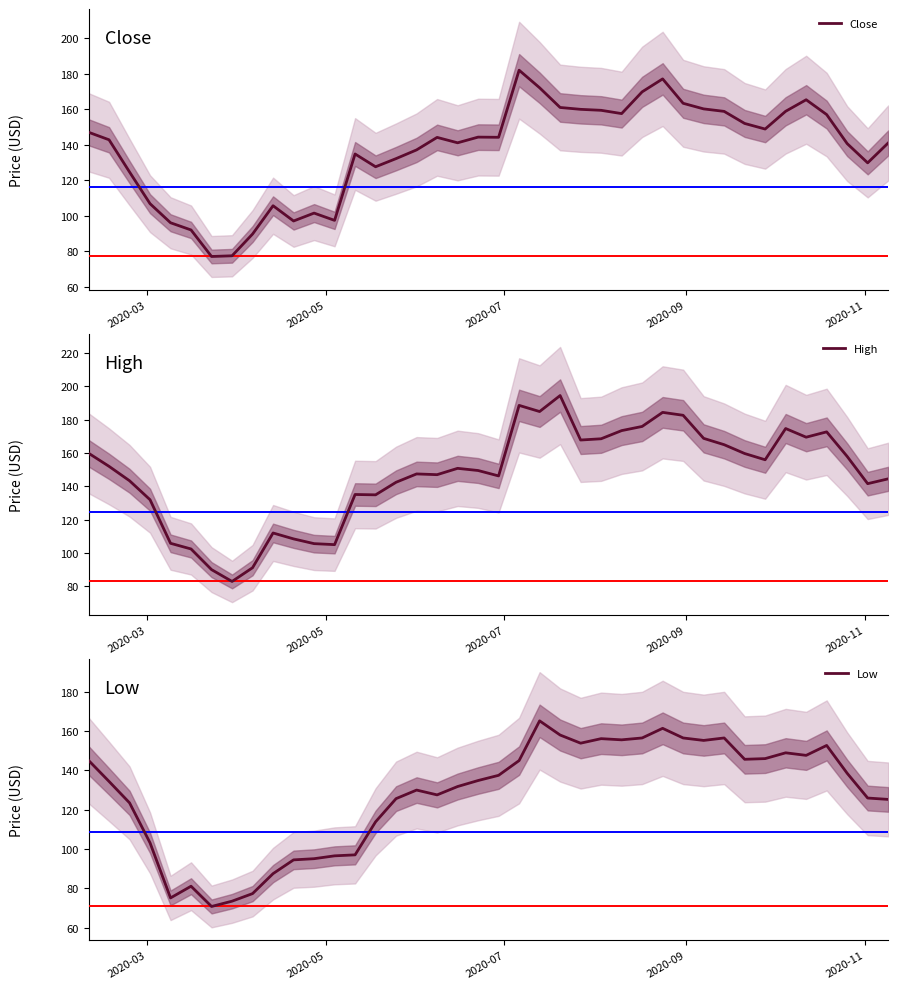

How many interior local peaks does the Close series have?

8